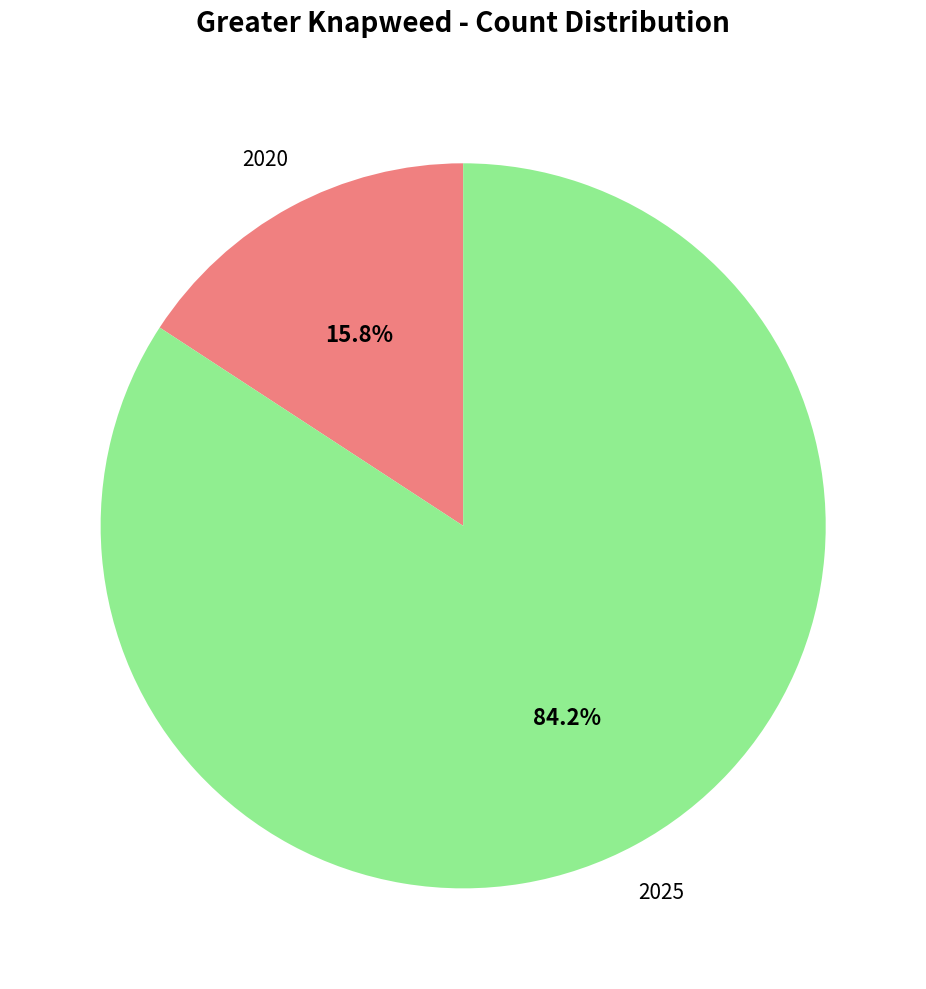

Count the number of slices in the pie.

2